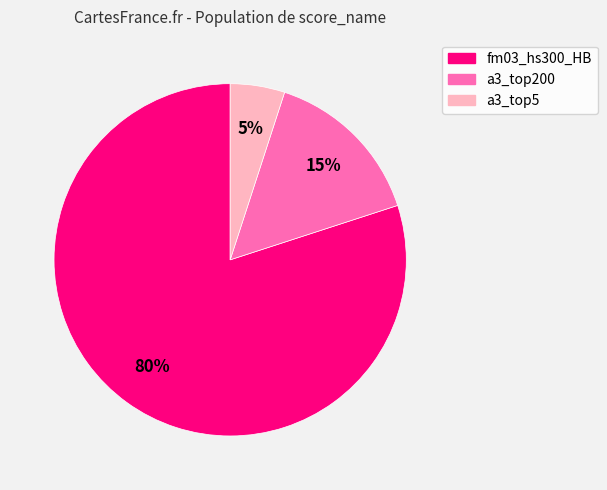

Rank the categories by value from lowest to highest.

a3_top5, a3_top200, fm03_hs300_HB